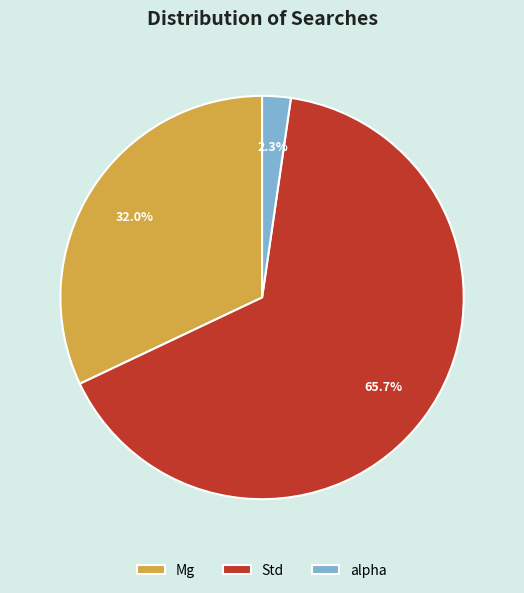

Which category accounts for the majority?

Std